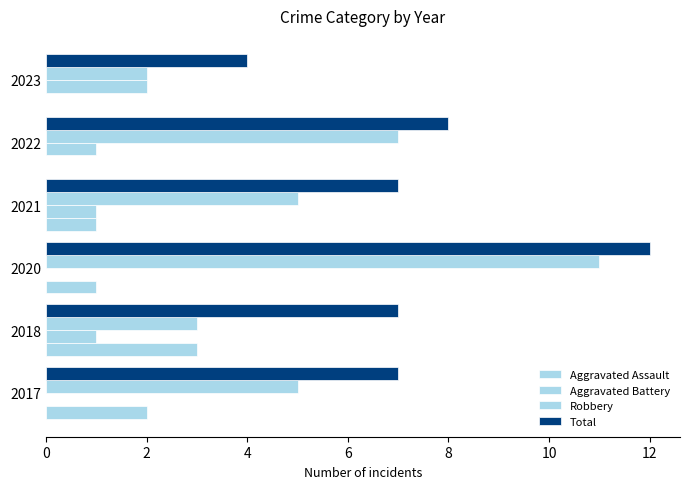

What is the value of the Total bar at the 1st from the left?

7